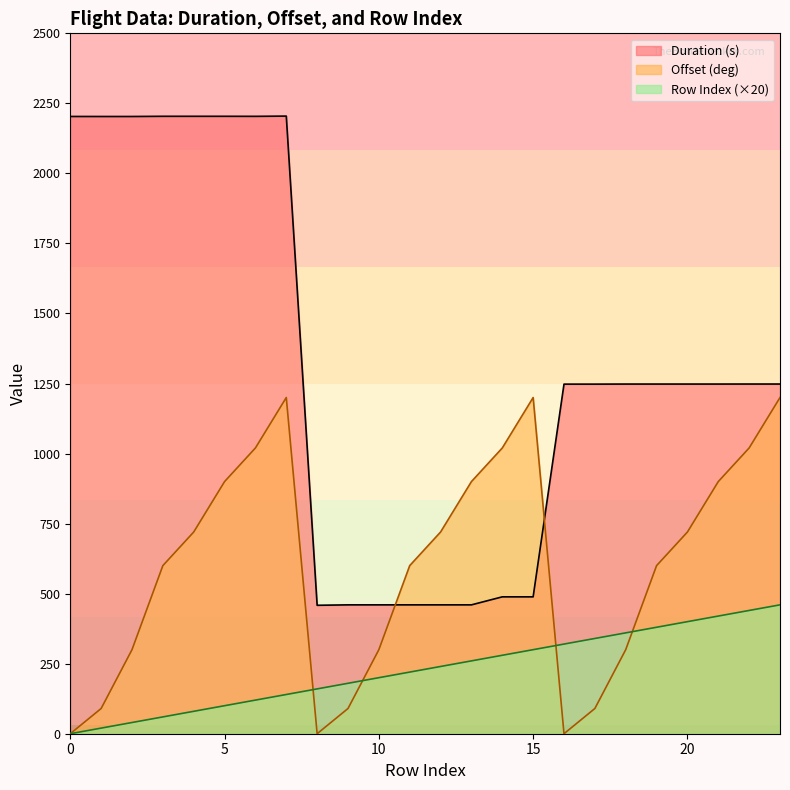

What is the sum of the Duration (s) values at 21 and 0?

3451.4